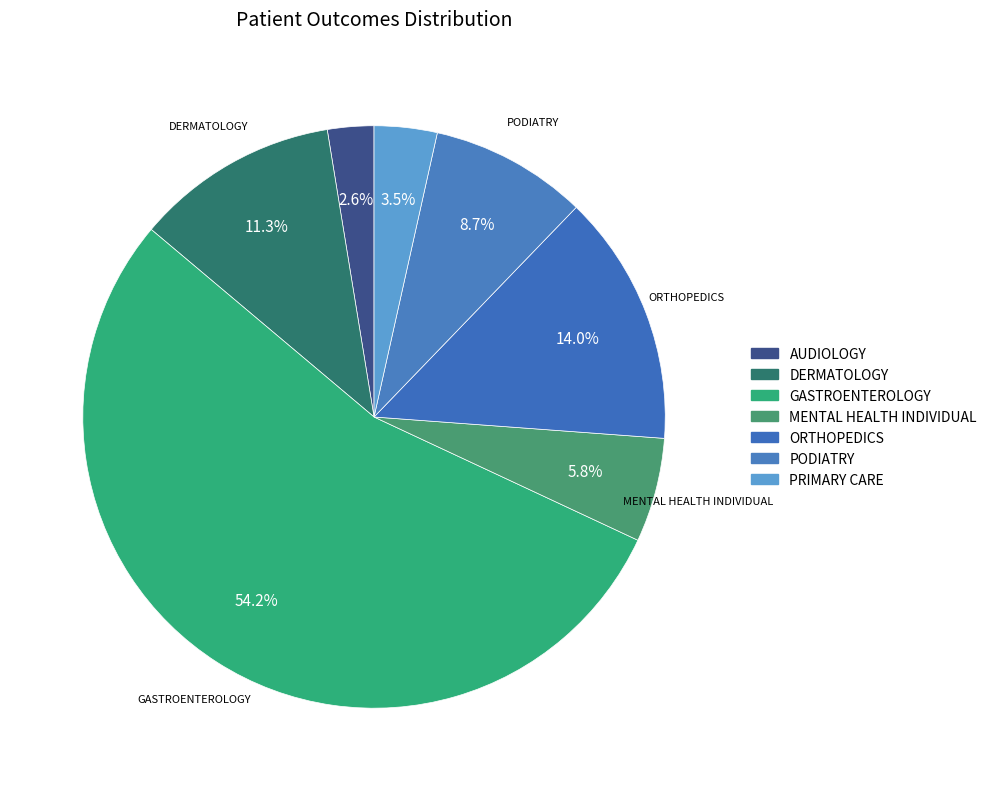

How many slices are in this pie chart?

7